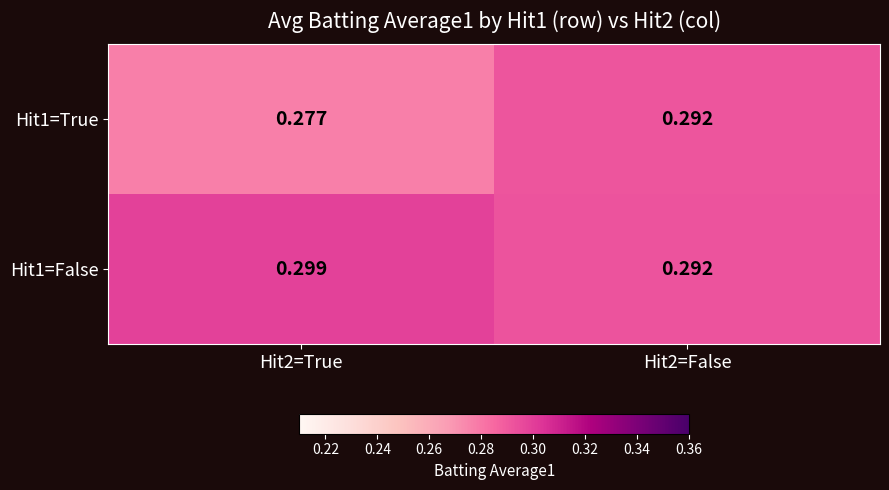

Is the value of Hit1=False at Hit2=True greater than the value of Hit1=True at Hit2=True?

Yes